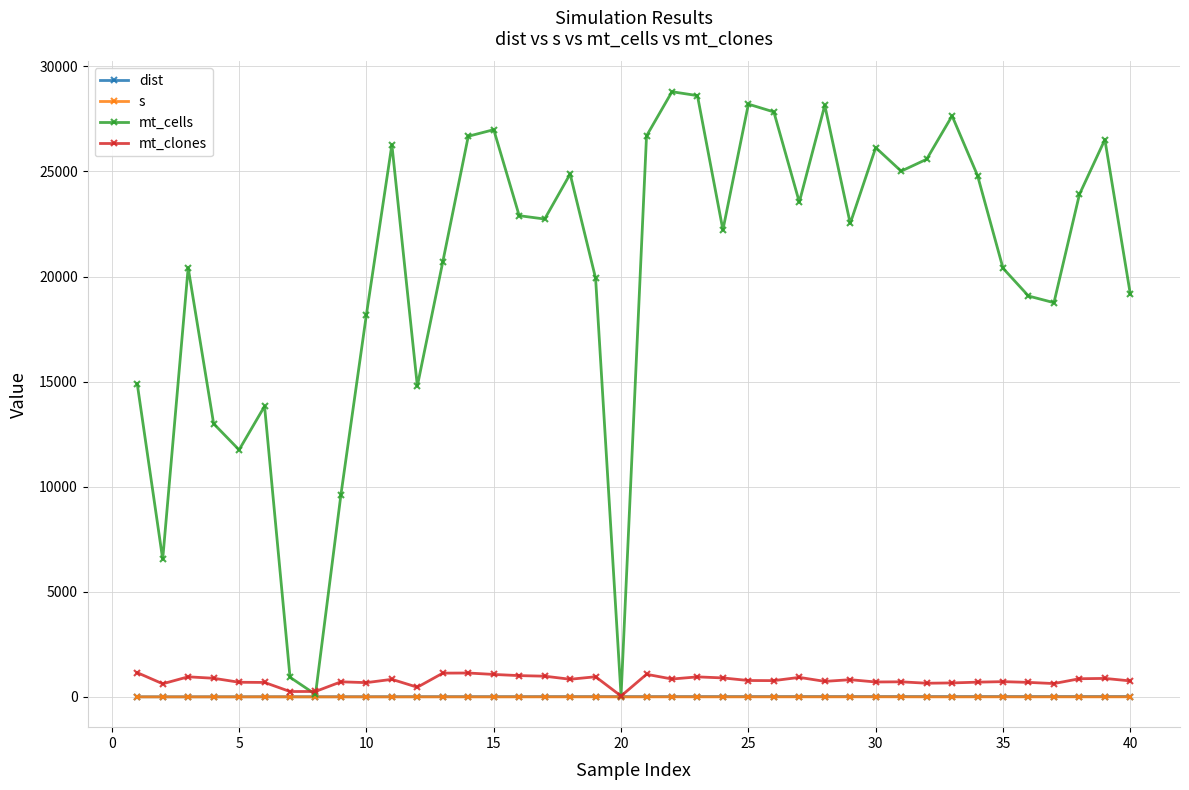

Which series has the largest total across all categories?

mt_cells